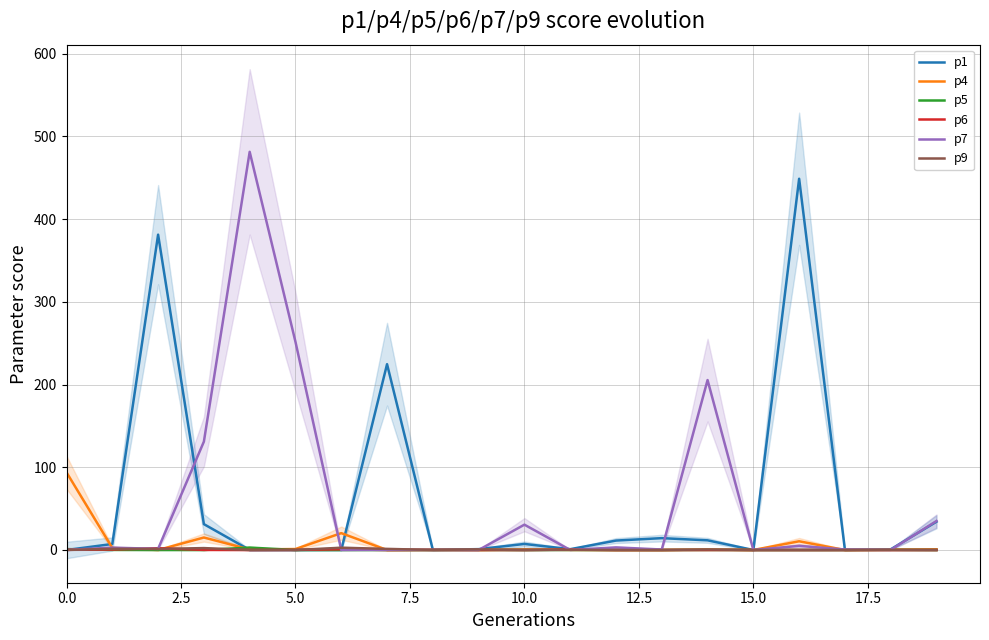

Is it true that p6 equals 0.6 at 15.0?

False